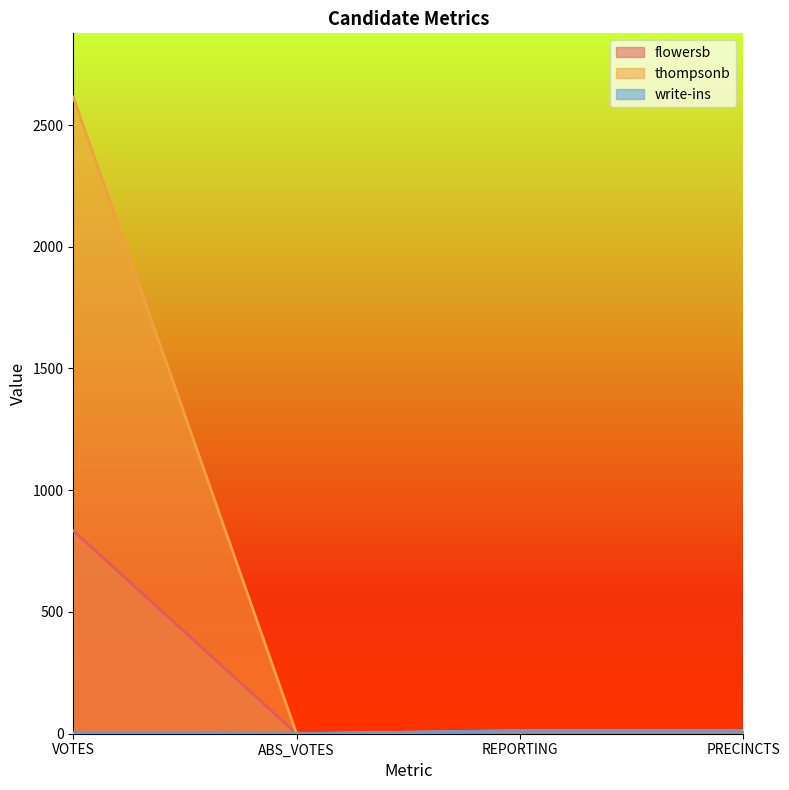

How many distinct data groups are displayed?

3